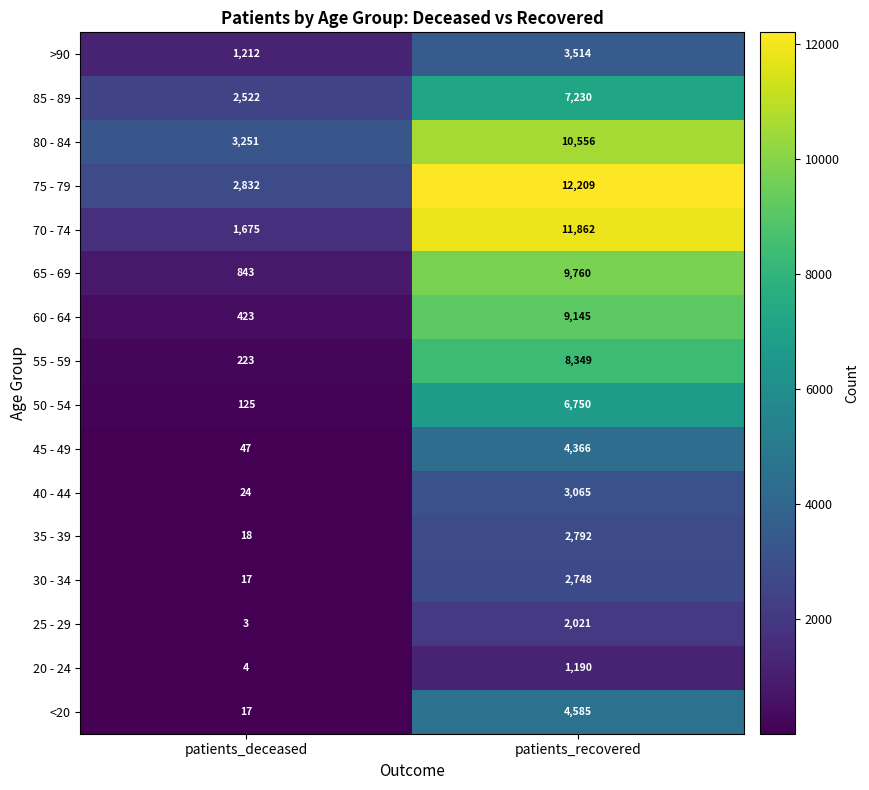

Rank the categories by 60 - 64 value from lowest to highest.

patients_deceased, patients_recovered